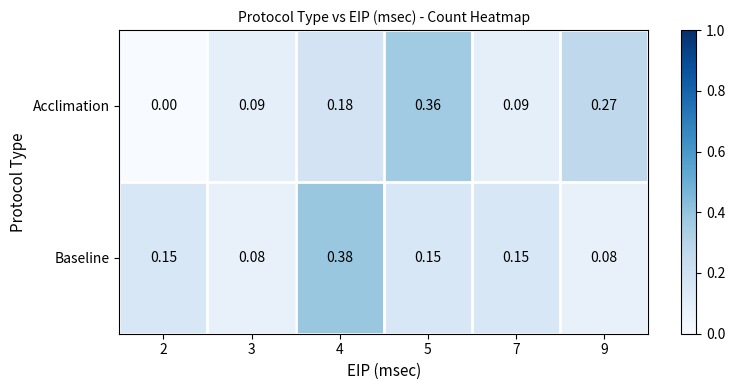

At which category does the chart reach its peak across all series?

4